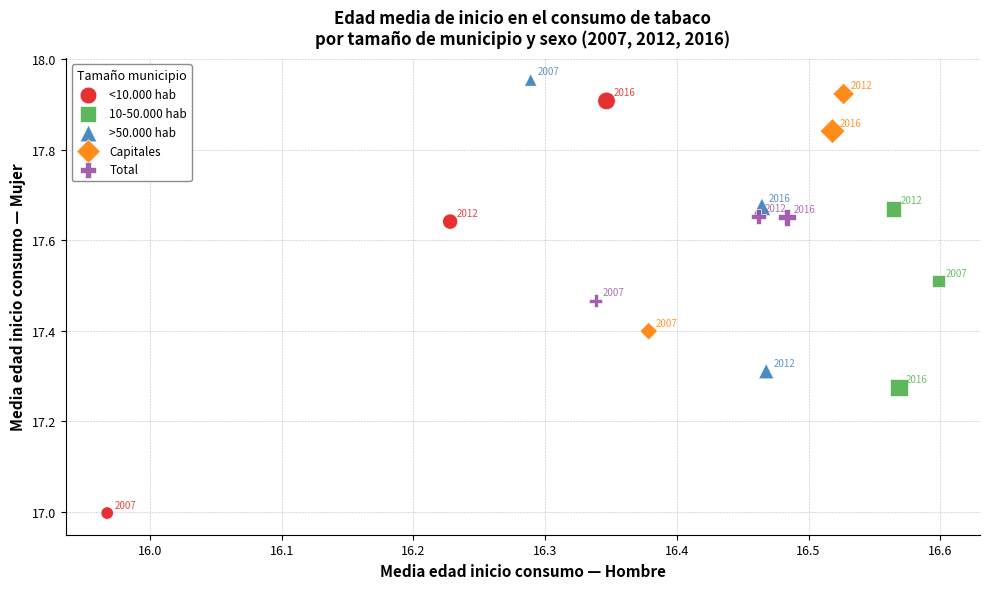

Which series has the widest spread of Y values?

<10.000 hab